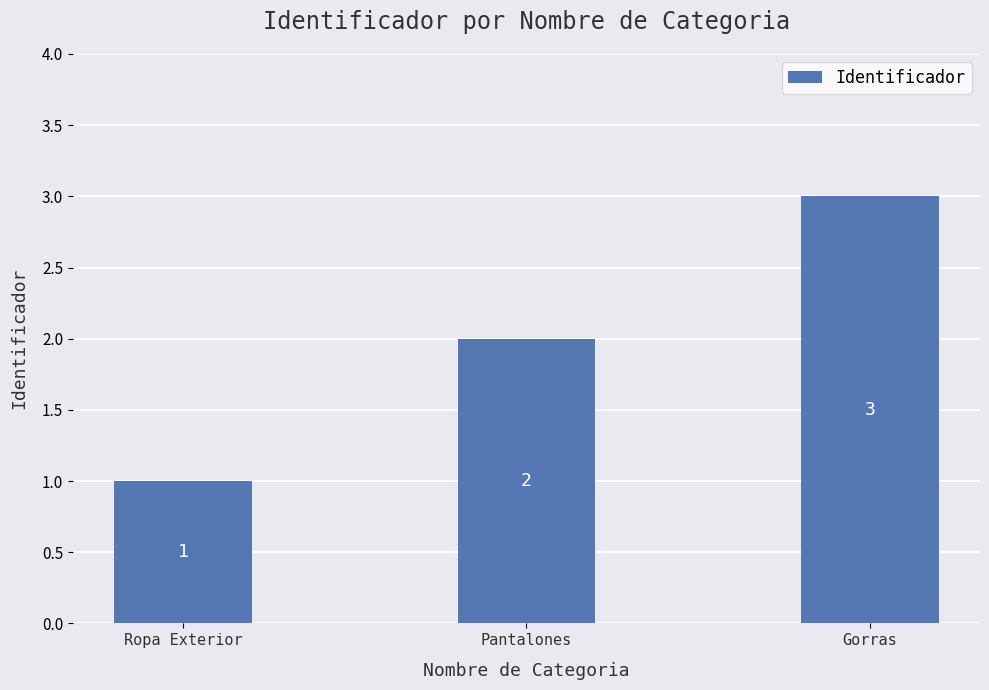

Is it true that the value at Ropa Exterior is 2?

False